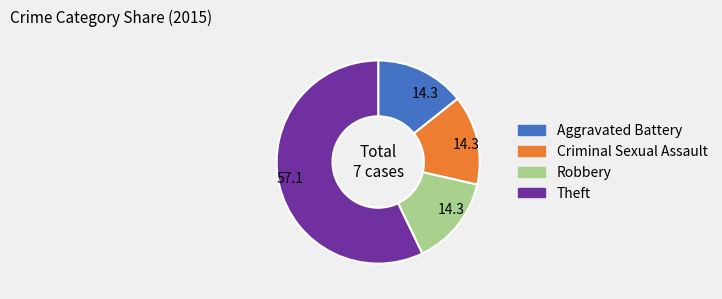

Does Criminal Sexual Assault represent more than half of the total?

No